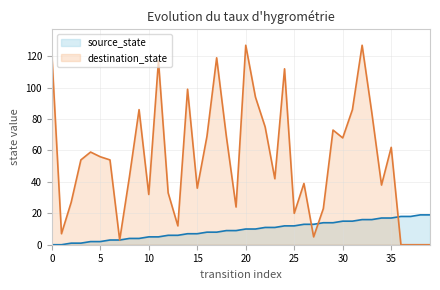

What is the value of the source_state point at the 21st from the left?

10